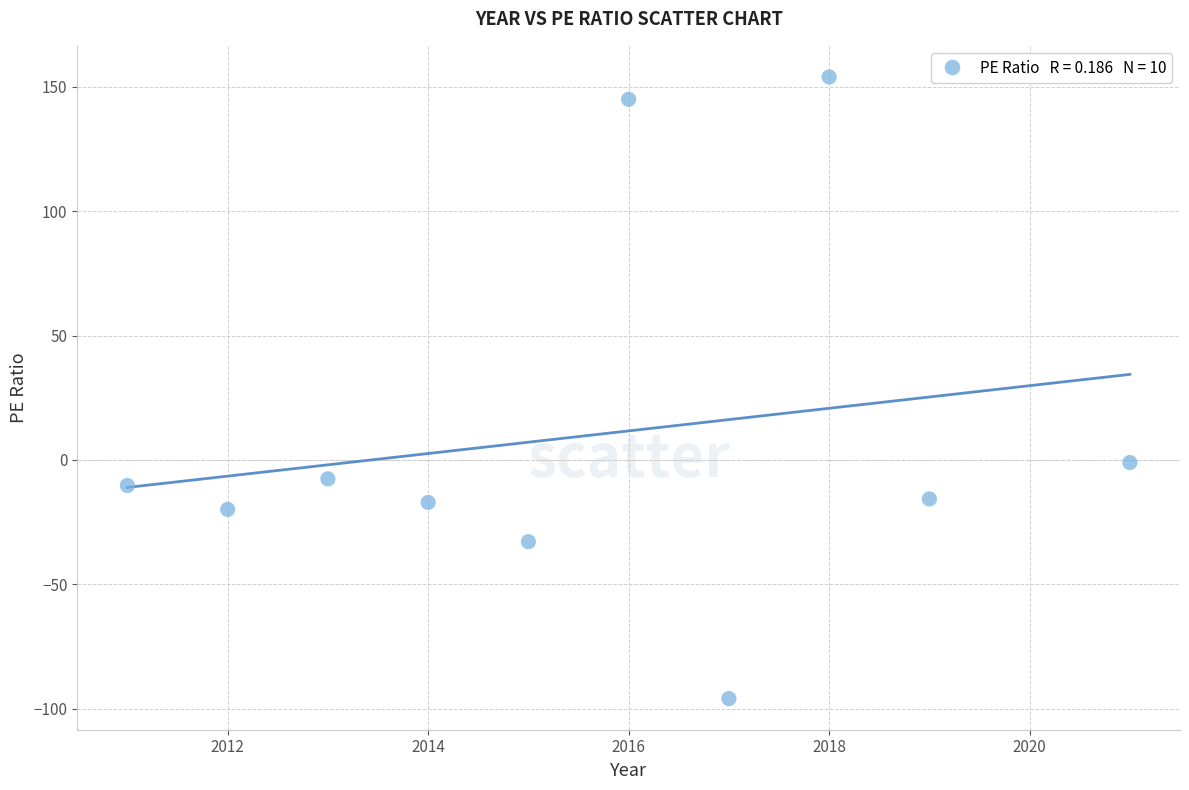

What is the average Y value?

9.8